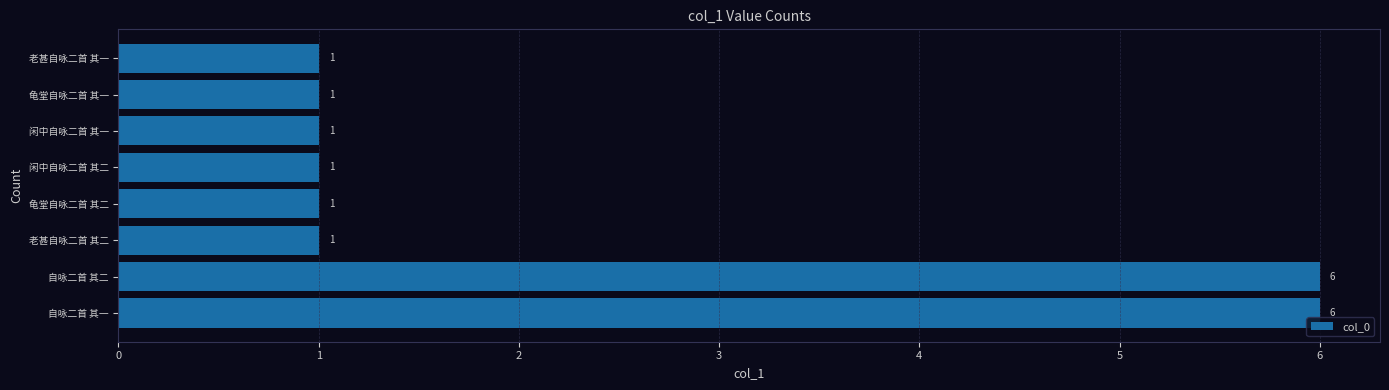

Reading bottom to top, list all the values displayed in this chart.

6	6	1	1	1	1	1	1